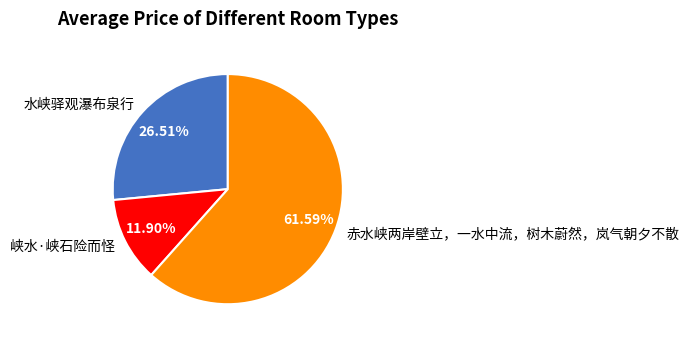

Which category has the smallest portion of the pie?

峡水·峡石险而怪